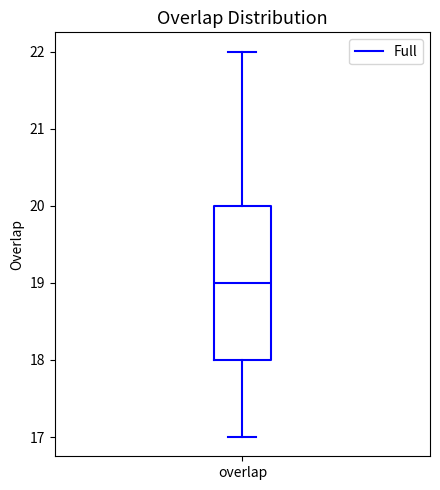

Transcribe this box plot: give where the median line is, the range the box spans, and where the two whiskers end, as read against the y-axis. The values are not printed on the chart, so give them approximately, as read against the axis.

median 19, box 18 to 20, whiskers 17 to 22